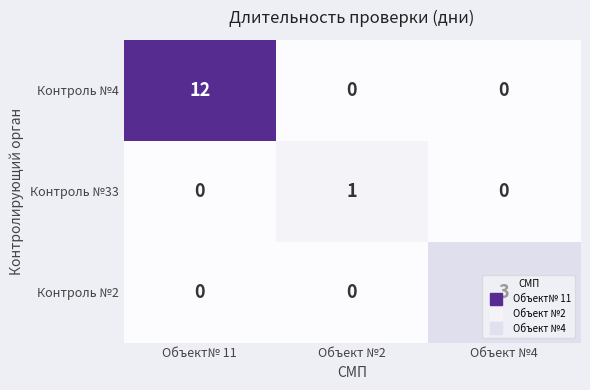

How many Контроль №2 values are between 0 and 3?

3